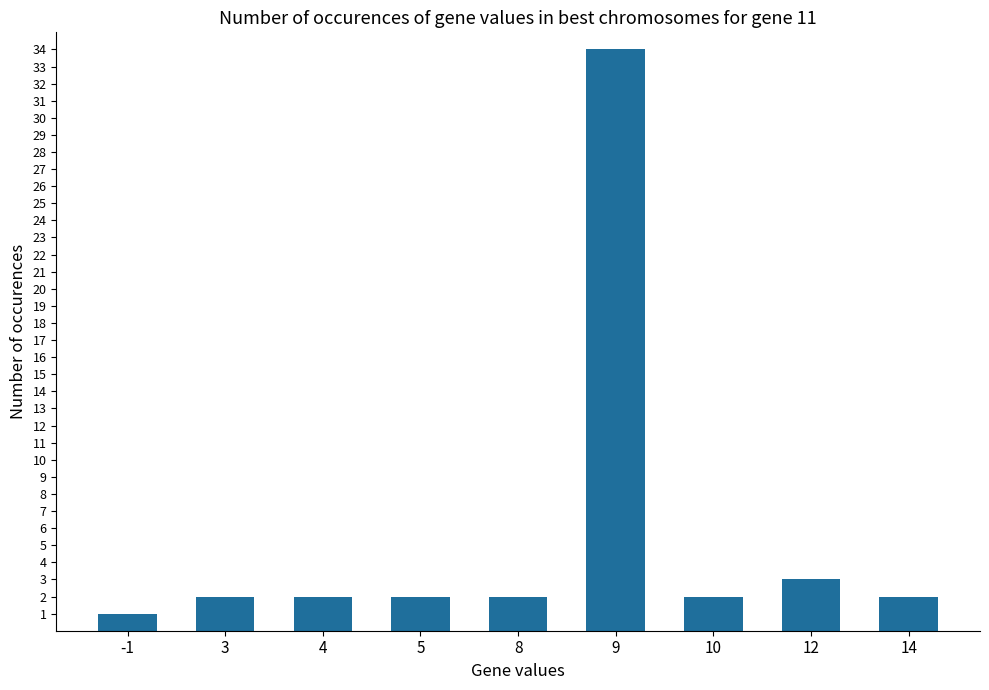

Which label corresponds to the largest value in the chart?

9